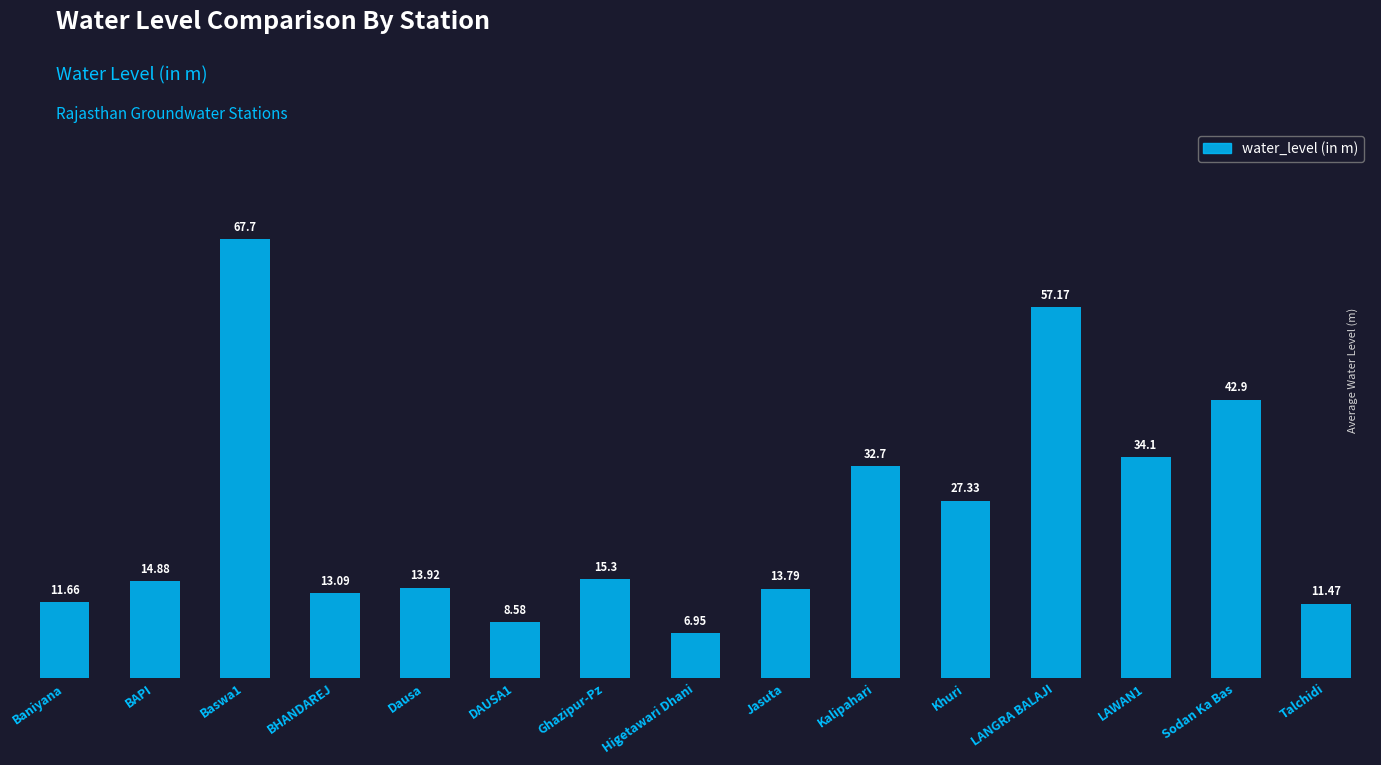

List the labels in order of value, smallest first.

Higetawari Dhani, DAUSA1, Talchidi, Baniyana, BHANDAREJ, Jasuta, Dausa, BAPI, Ghazipur-Pz, Khuri, Kalipahari, LAWAN1, Sodan Ka Bas, LANGRA BALAJI, Baswa1